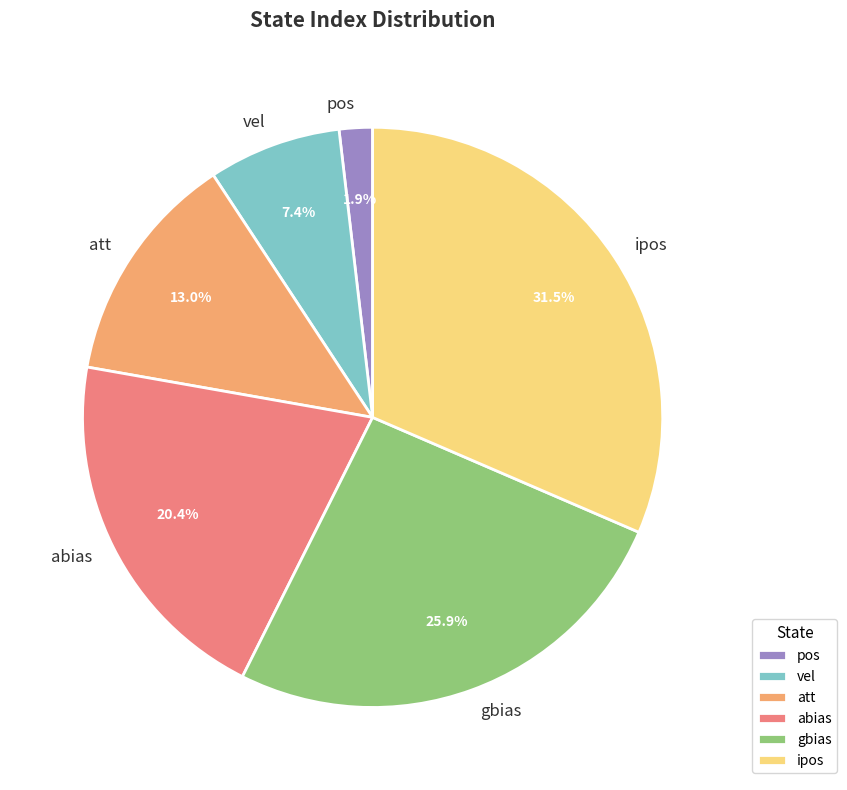

Is it true that pos is 2% of the pie?

True